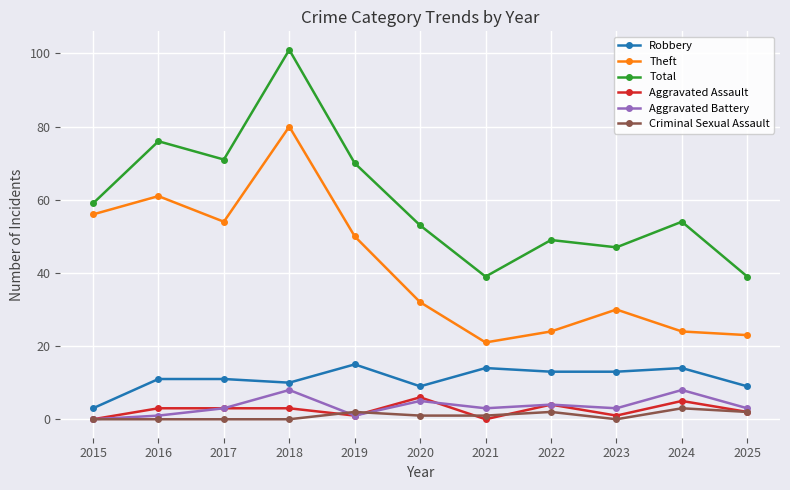

What is the sum of all Aggravated Assault values?

28